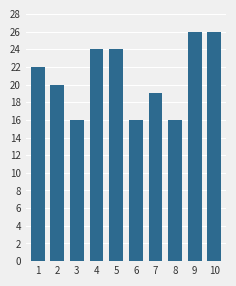

Count the number of categories in the chart.

10